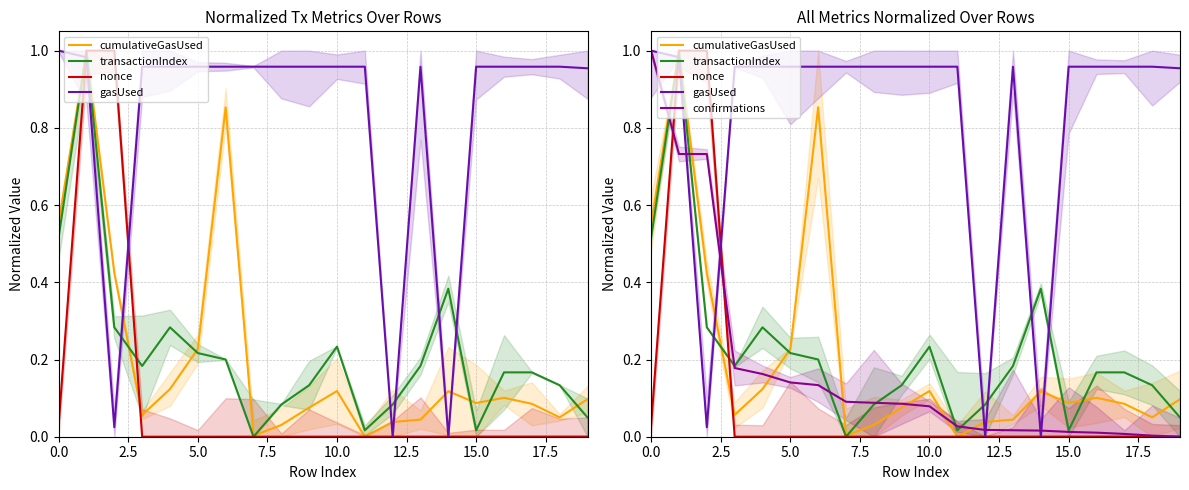

What is the average value of the gasUsed series?

0.8